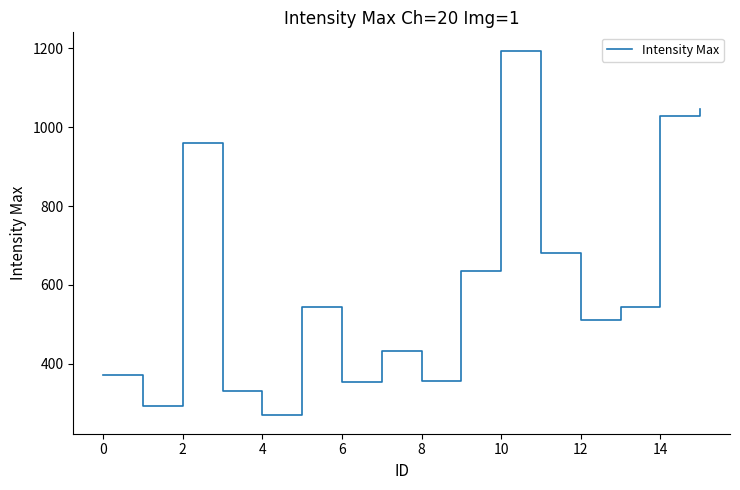

What is the minimum value shown in the chart?

269